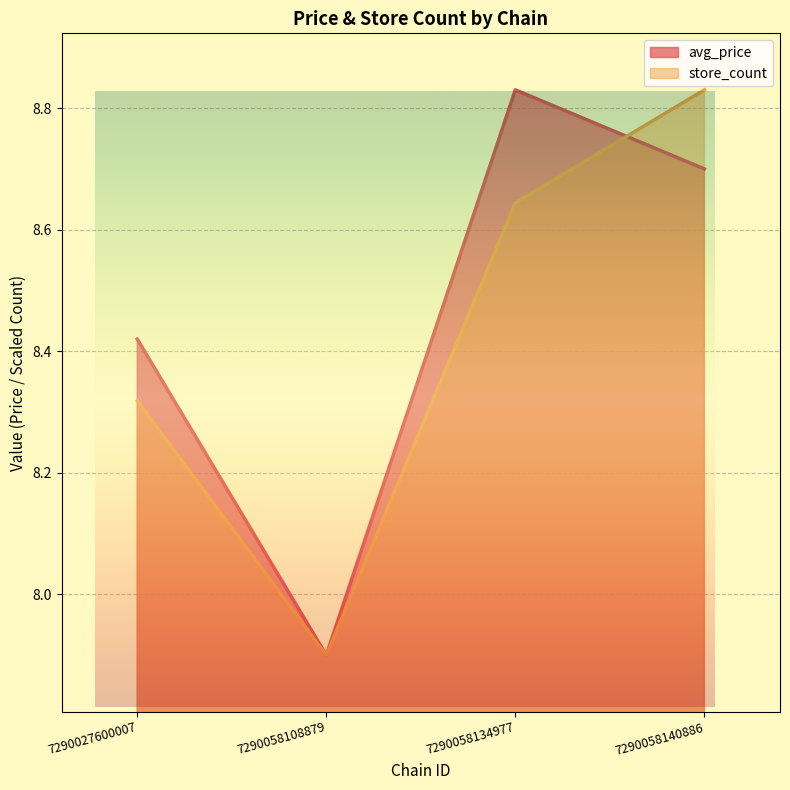

Does the chart have visible grid lines?

Yes